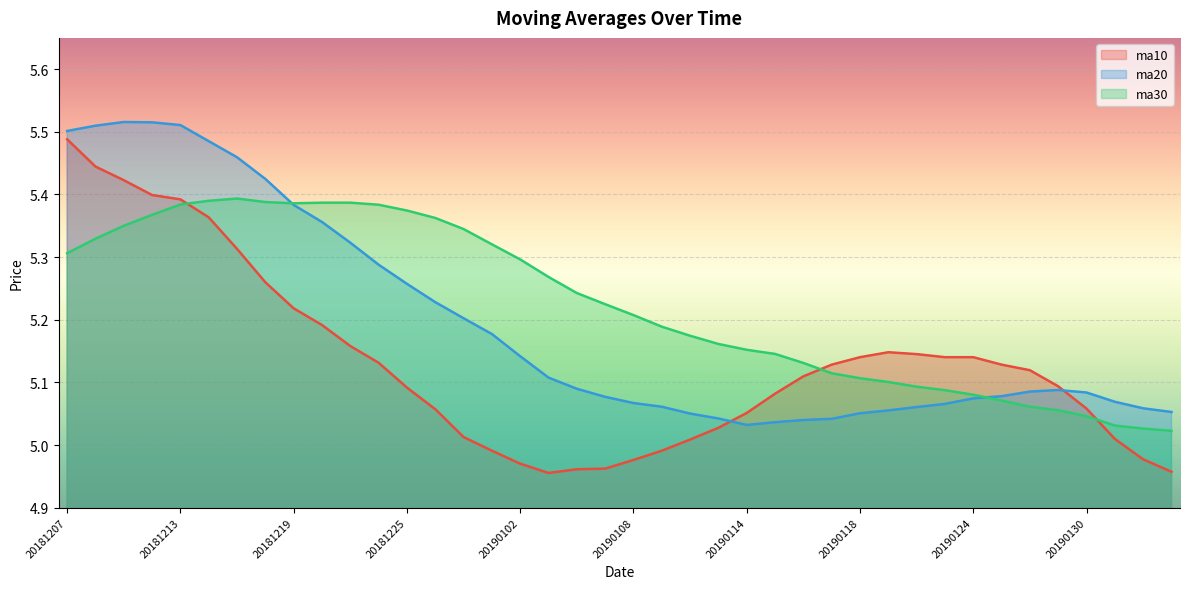

Which series changed the most between 20190118 and 20190131?

ma10